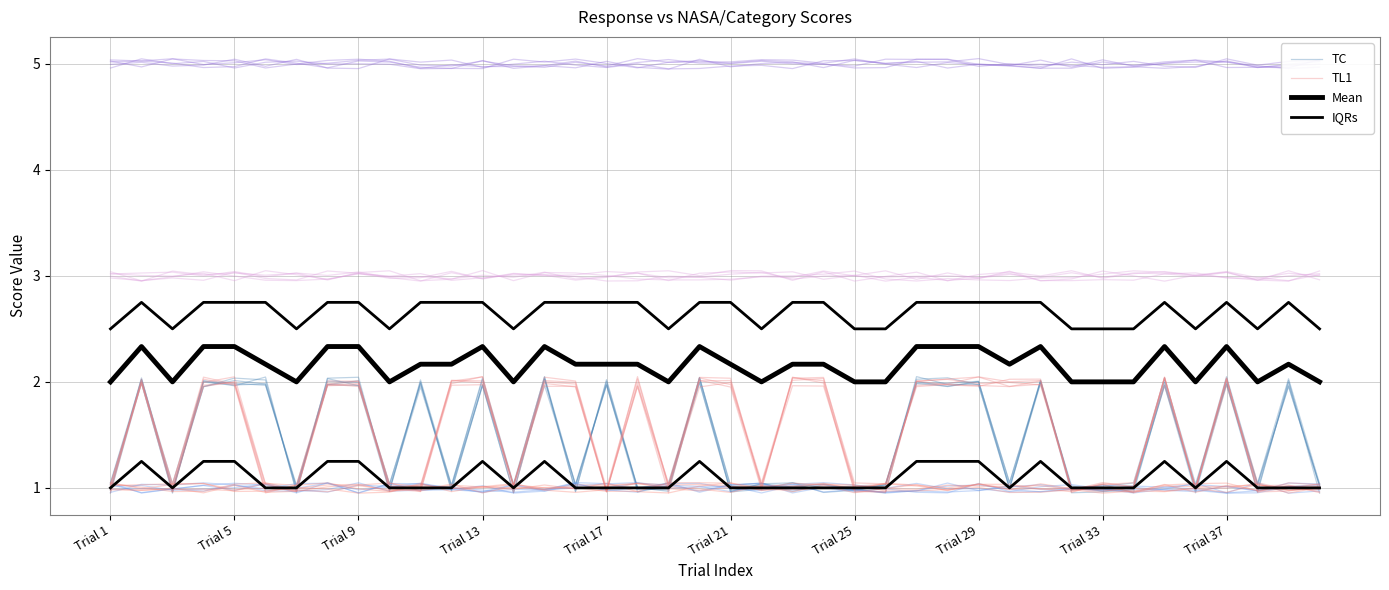

True or false: Mean has a value of 2.9 at 23.

False